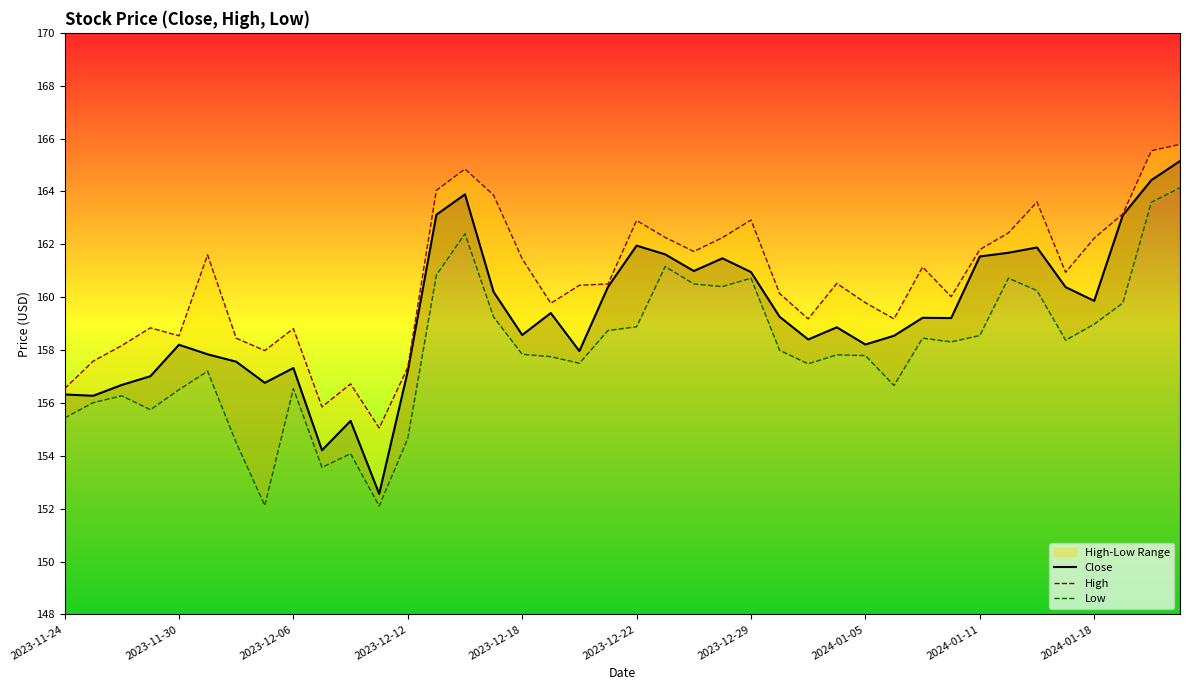

What is the maximum value for Close?

165.1